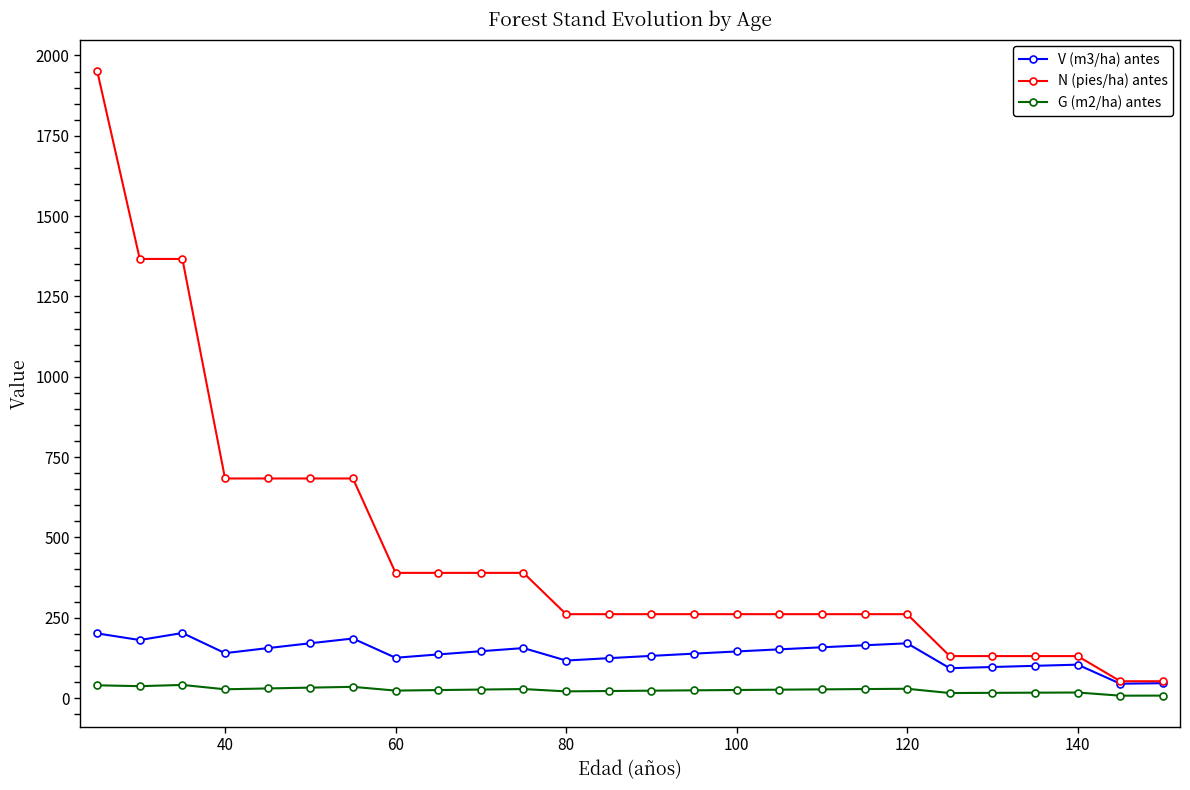

List the series in order of their peak value, highest first.

N (pies/ha) antes, V (m3/ha) antes, G (m2/ha) antes